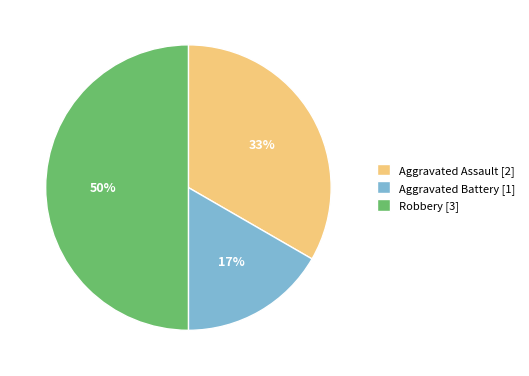

Is it true that Robbery is 40% of the pie?

False